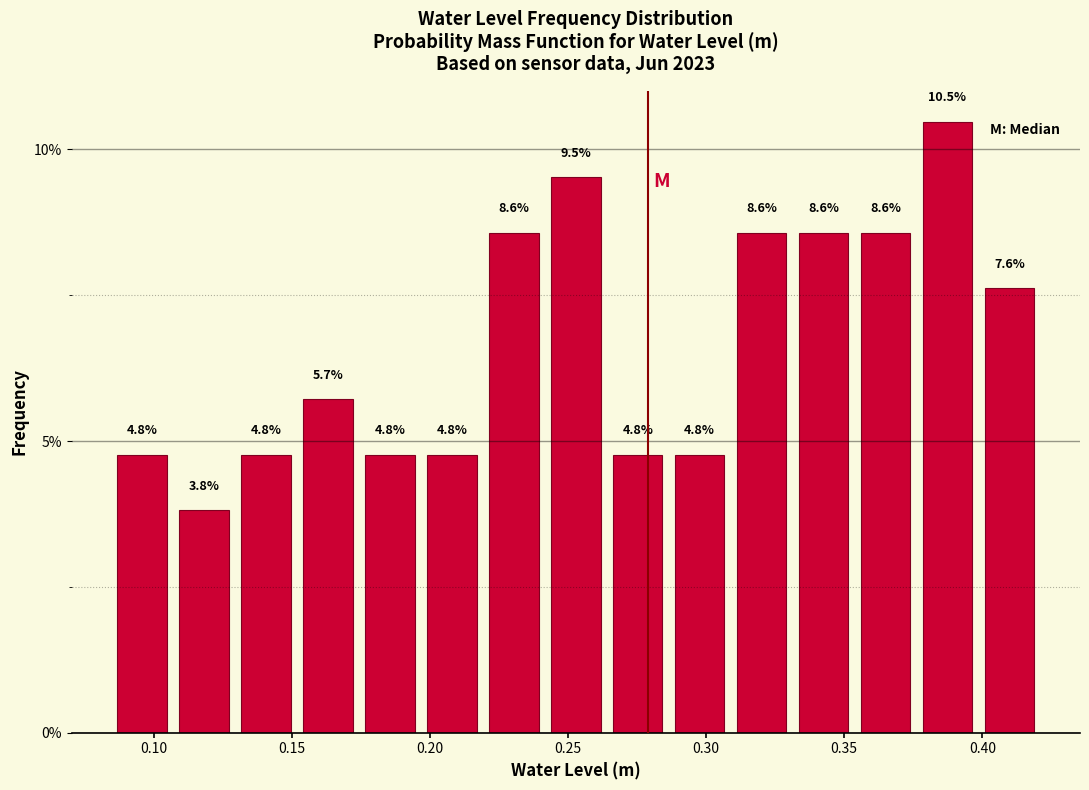

What is the height of the bar covering 0.355 to 0.375 on the x-axis? The bar edges are not printed on the chart, so give them approximately, as read against the axis.

8.6